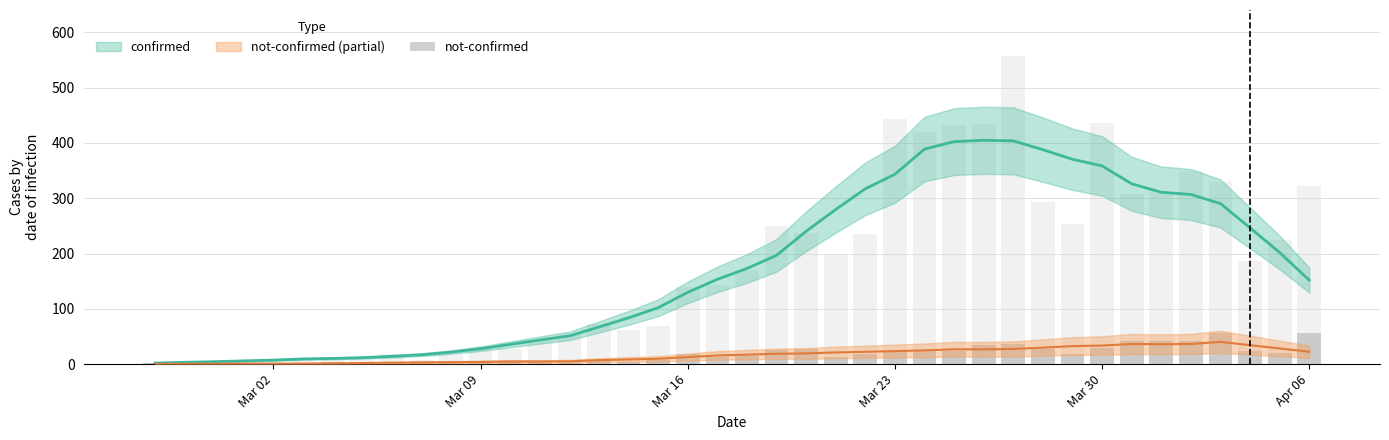

Are the bars horizontal?

No